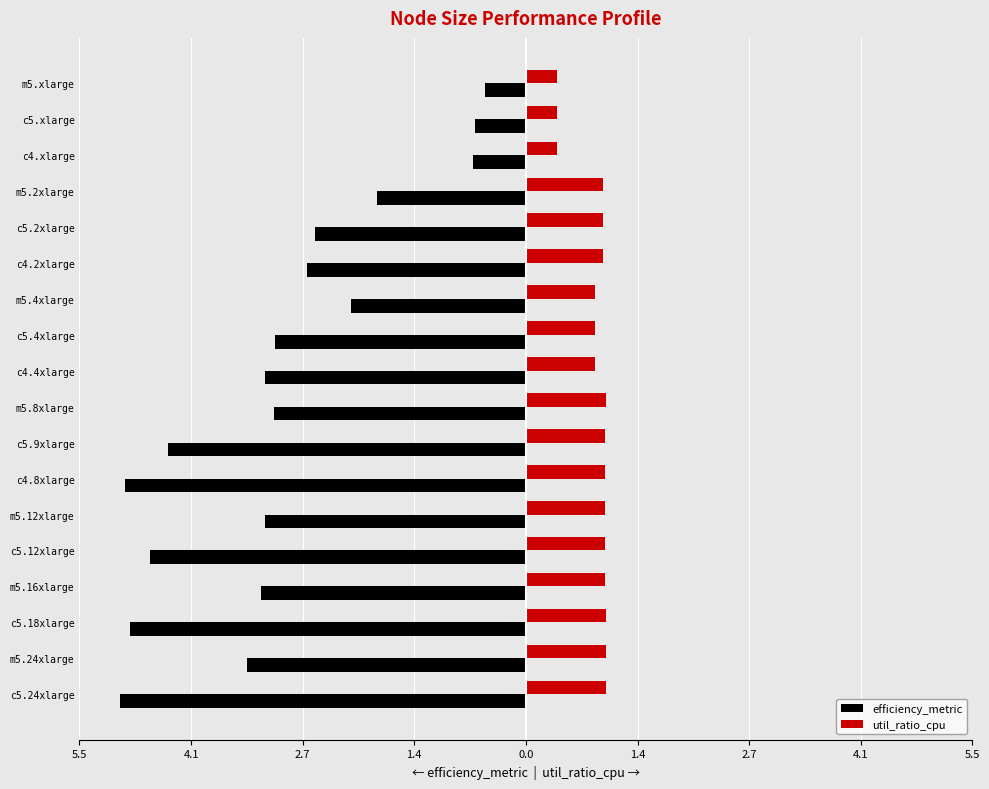

What is the difference between the second highest and minimum values in the util_ratio_cpu series?

0.6